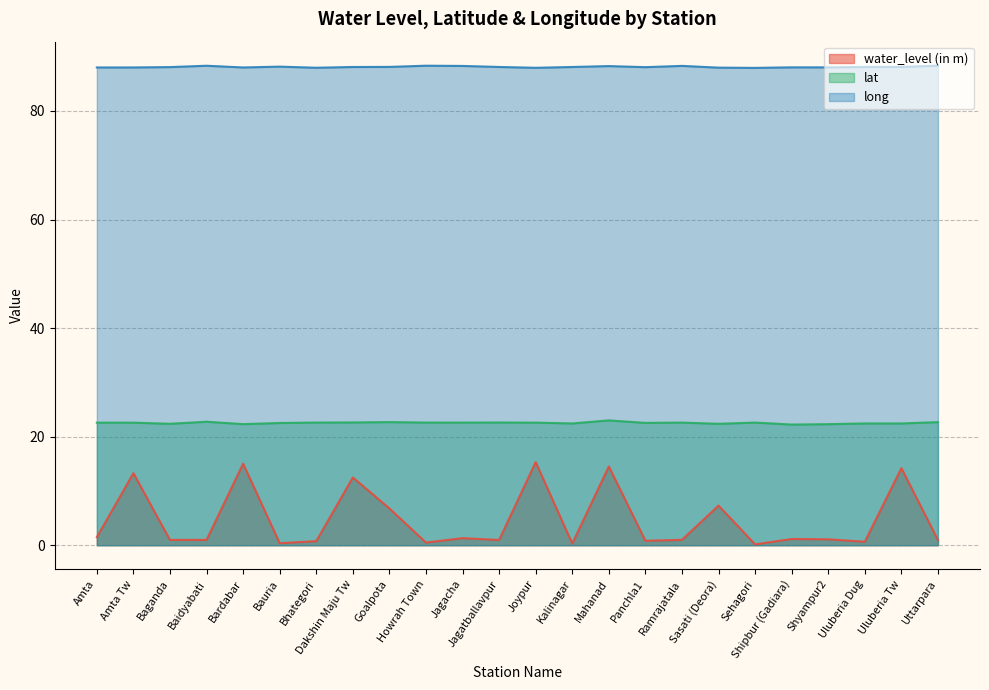

True or false: water_level (in m) and lat intersect in this chart.

False